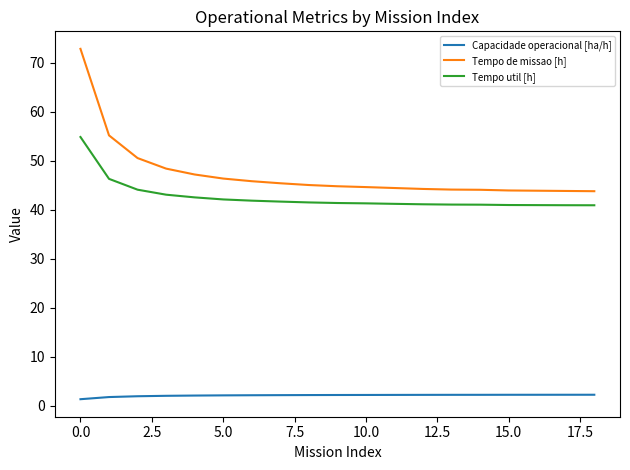

Does the chart have visible grid lines?

No